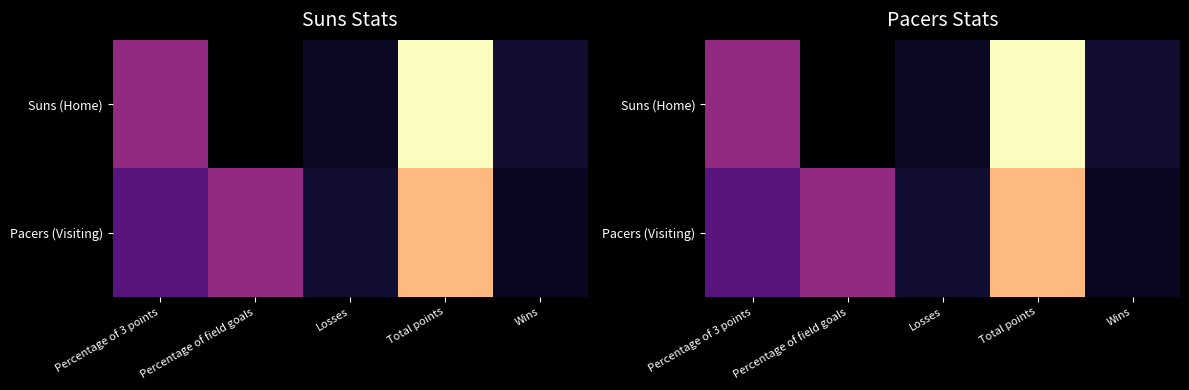

The value of Pacers (Visiting) at Percentage of 3 points is 31. True or false?

True